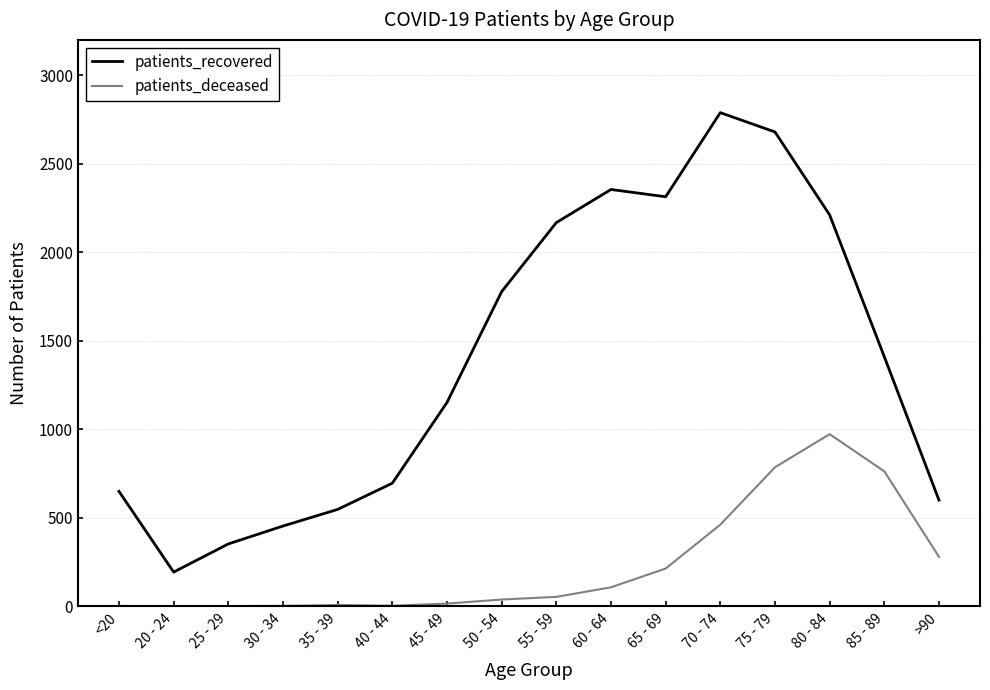

What is the maximum value shown in the chart?

2789